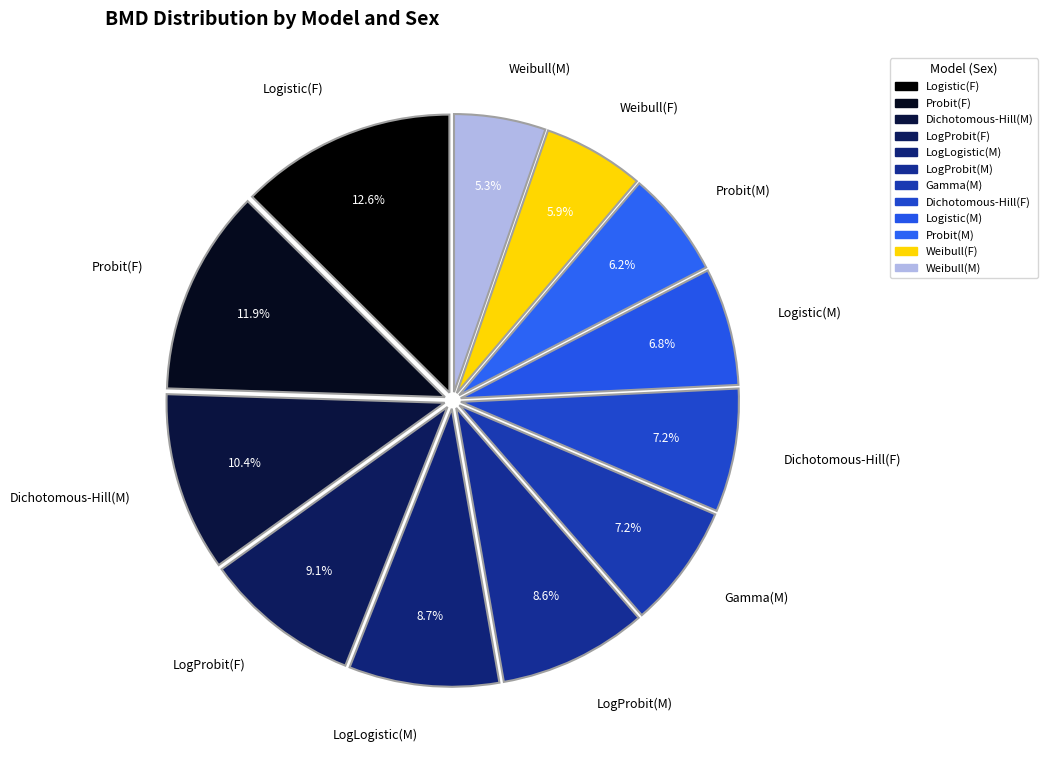

What is the ratio of the value at Gamma(M) to the value at LogProbit(F)?

0.8